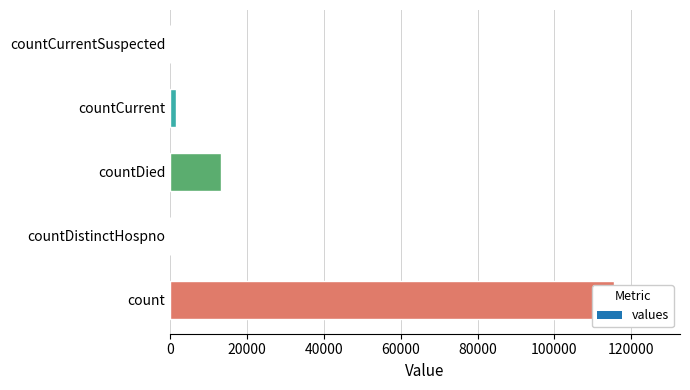

Reading right to left, list all the values displayed in this chart.

countCurrentSuspected=0	countCurrent=1383	countDied=13343	countDistinctHospno=0	count=115379